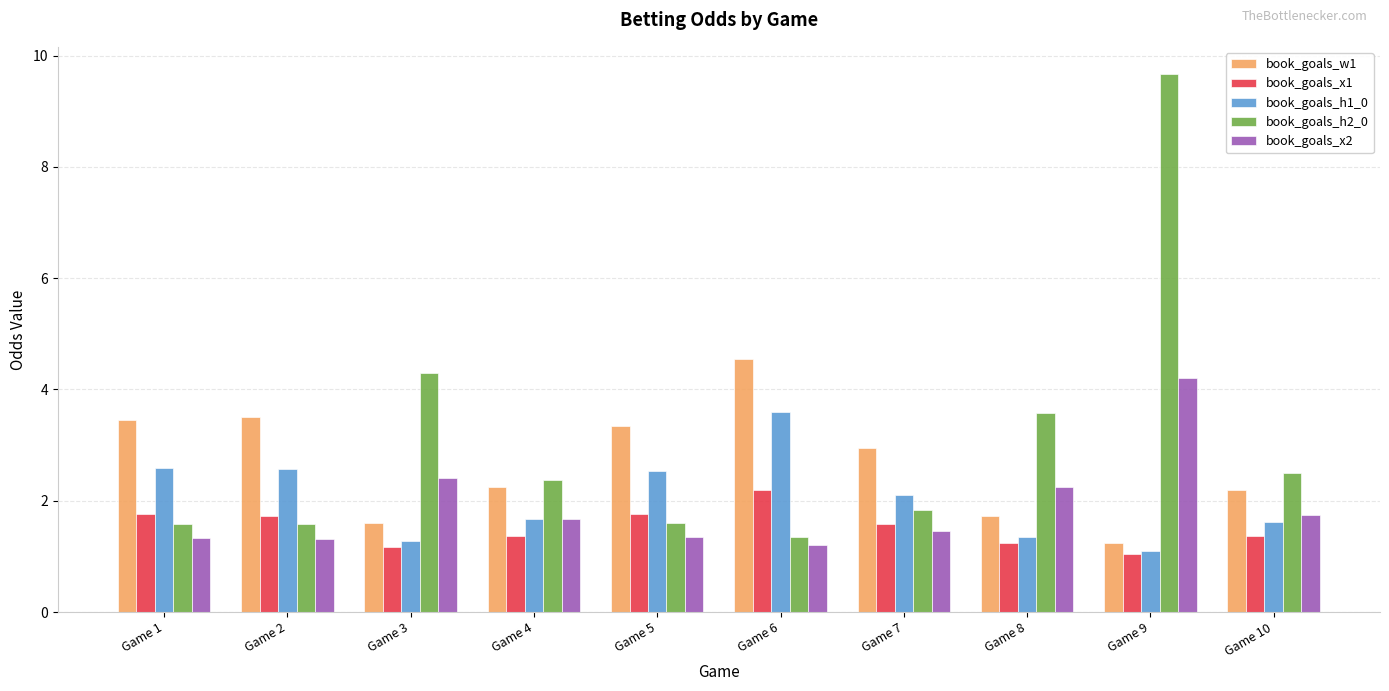

The value of book_goals_h1_0 at Game 9 is 1.9. True or false?

False